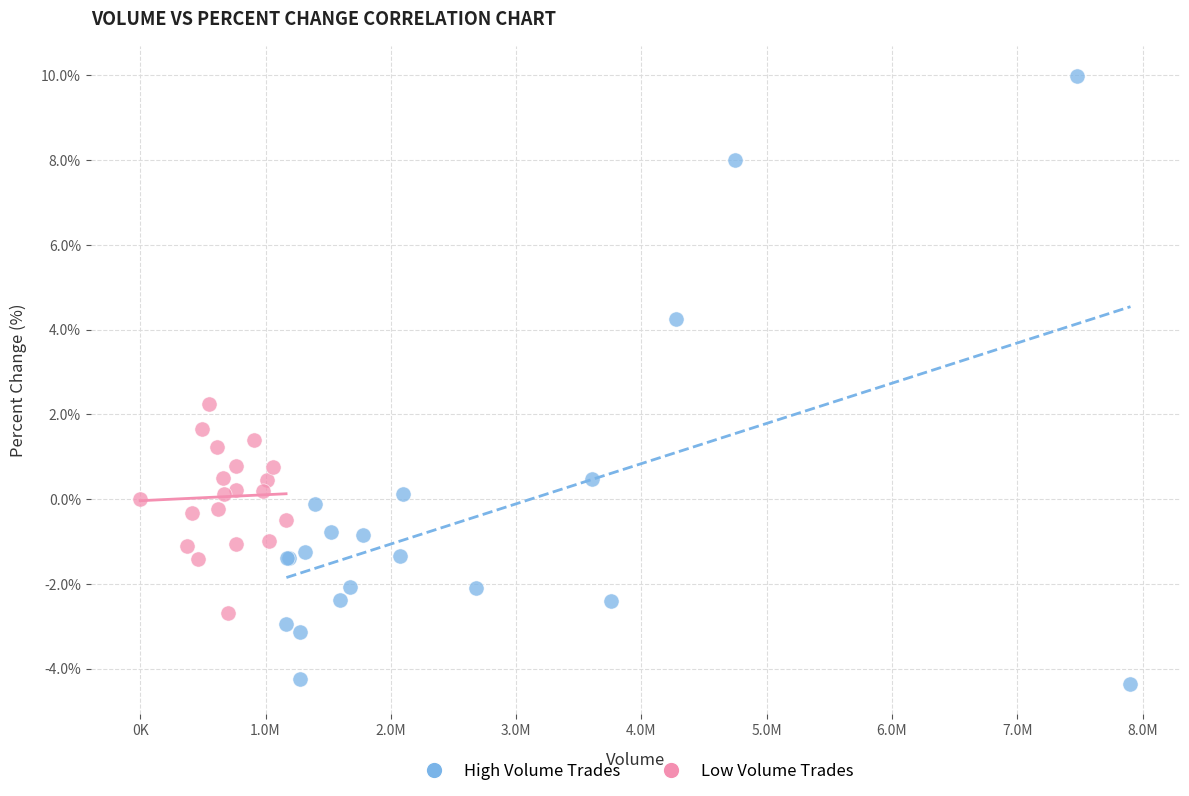

Which series reaches the maximum Y coordinate?

High Volume Trades